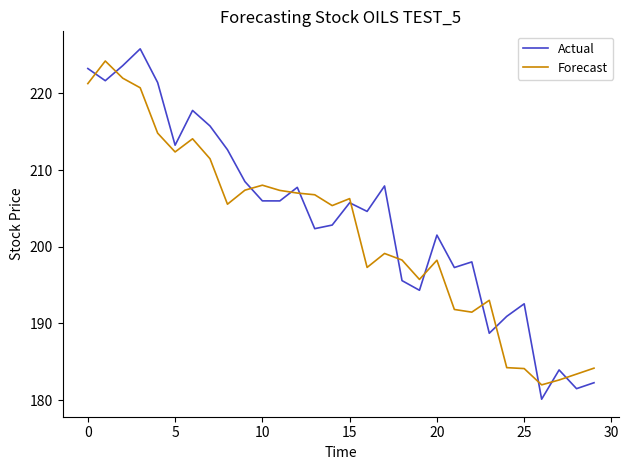

Is this an area chart (filled region under the line)?

No